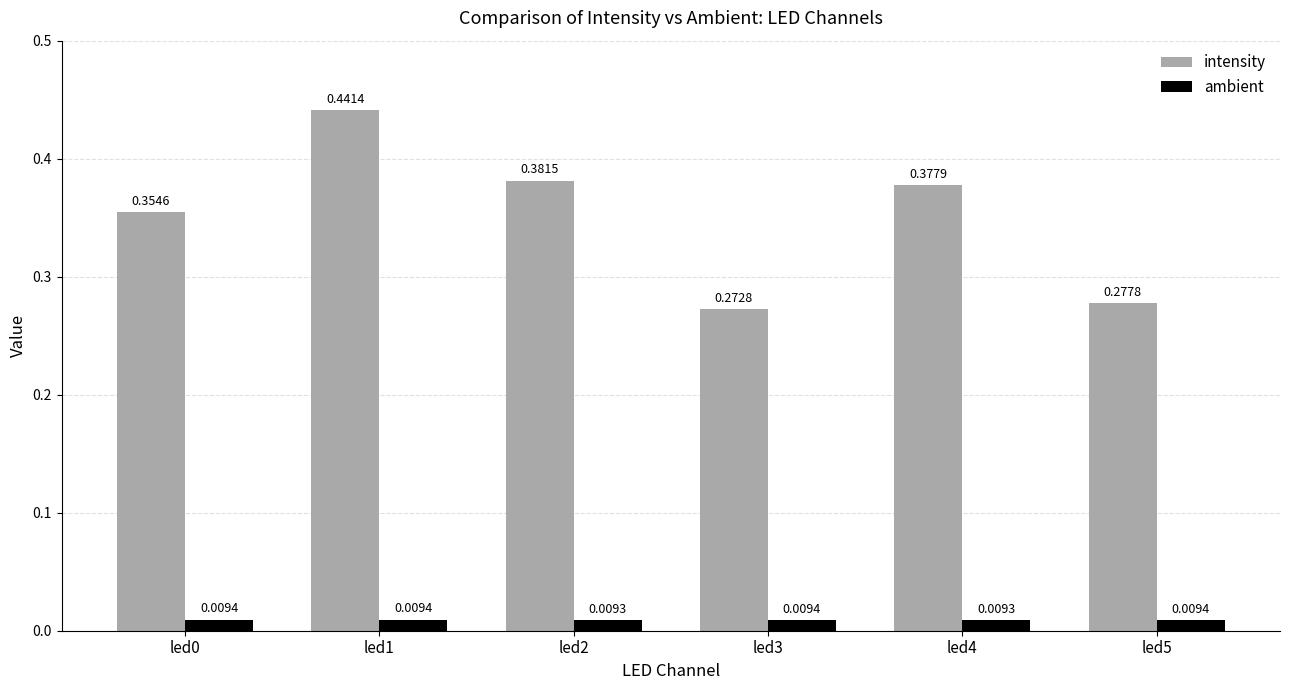

Does the chart contain stacked bars?

No